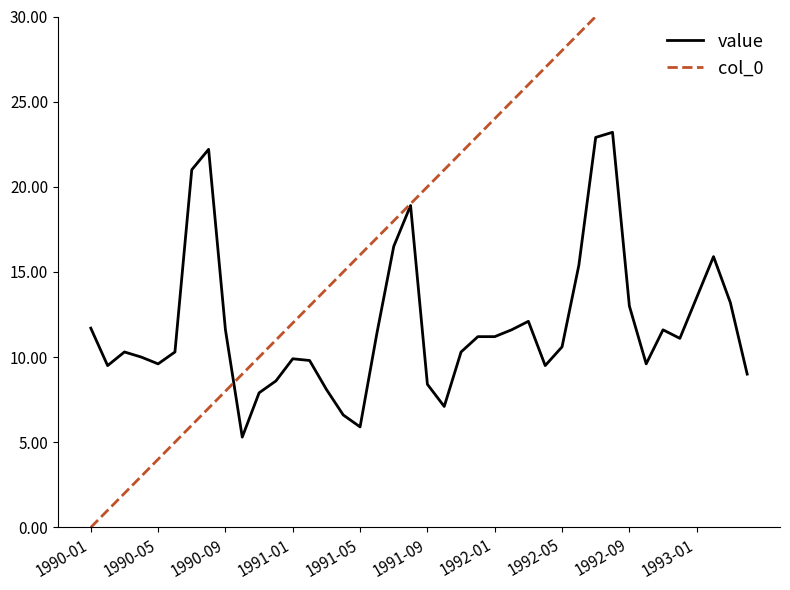

What is the difference between the maximum and second lowest values in the col_0 series?

38.0